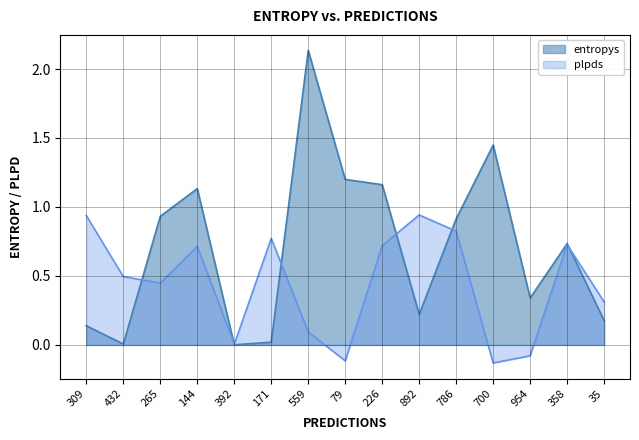

Where is the first local minimum for plpds?

265